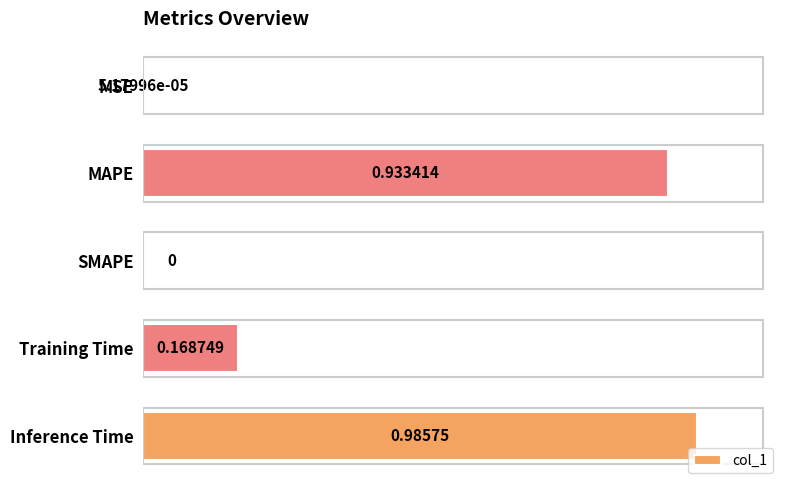

At which category does the chart reach its peak across all series?

Inference Time